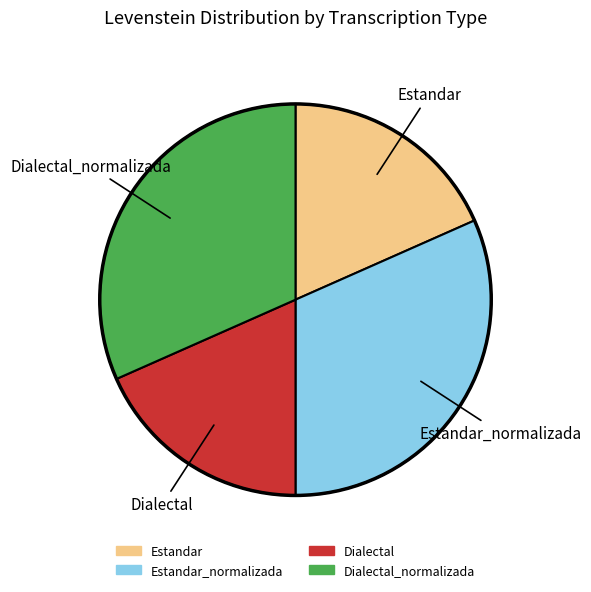

The Dialectal_normalizada slice represents 32% of the pie. True or false?

True